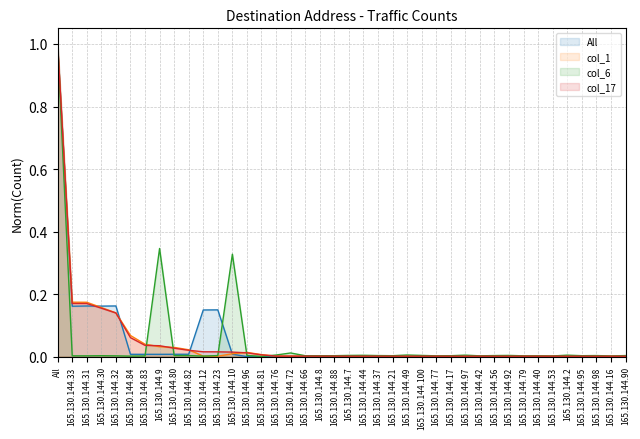

At which label is col_6 closest to 0?

165.130.144.81